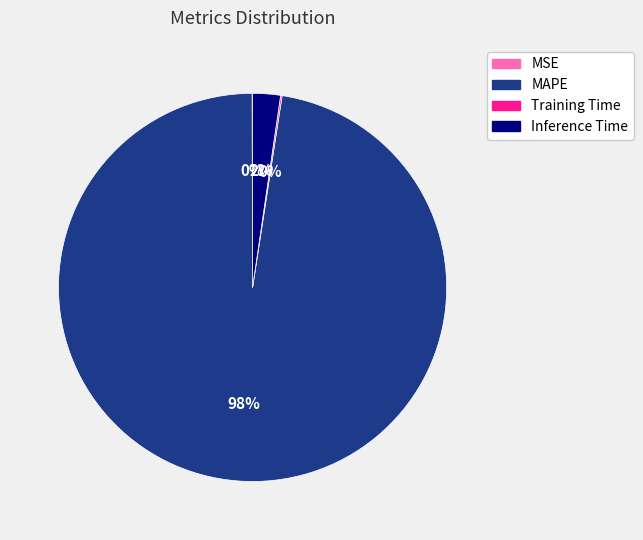

Is it true that Inference Time is 2% of the pie?

True